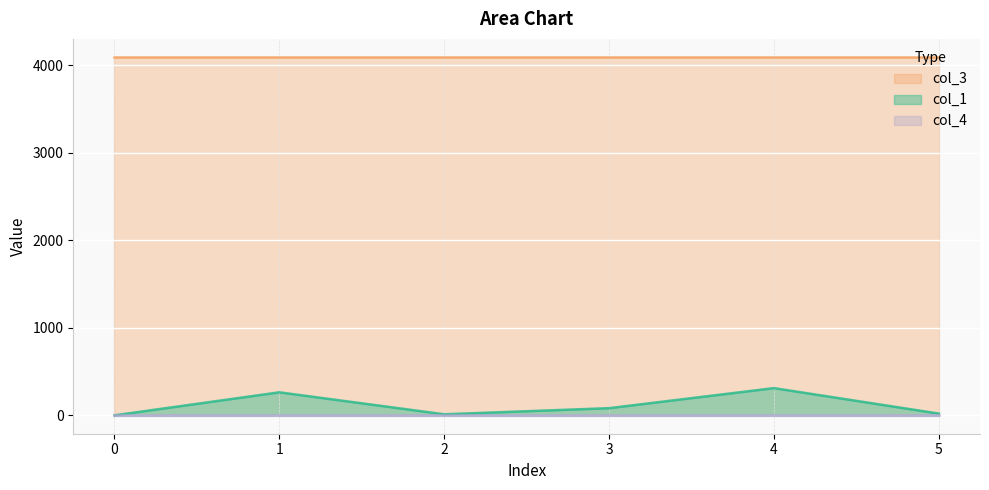

Reading left to right, list all the values displayed in this chart.

col_1: 0.0	263.0	12.0	81.9	311.0	20.1
col_3: 4096.0	4096.0	4096.0	4096.0	4096.0	4096.0
col_4: 0.0	0.0	0.0	0.0	0.0	0.0